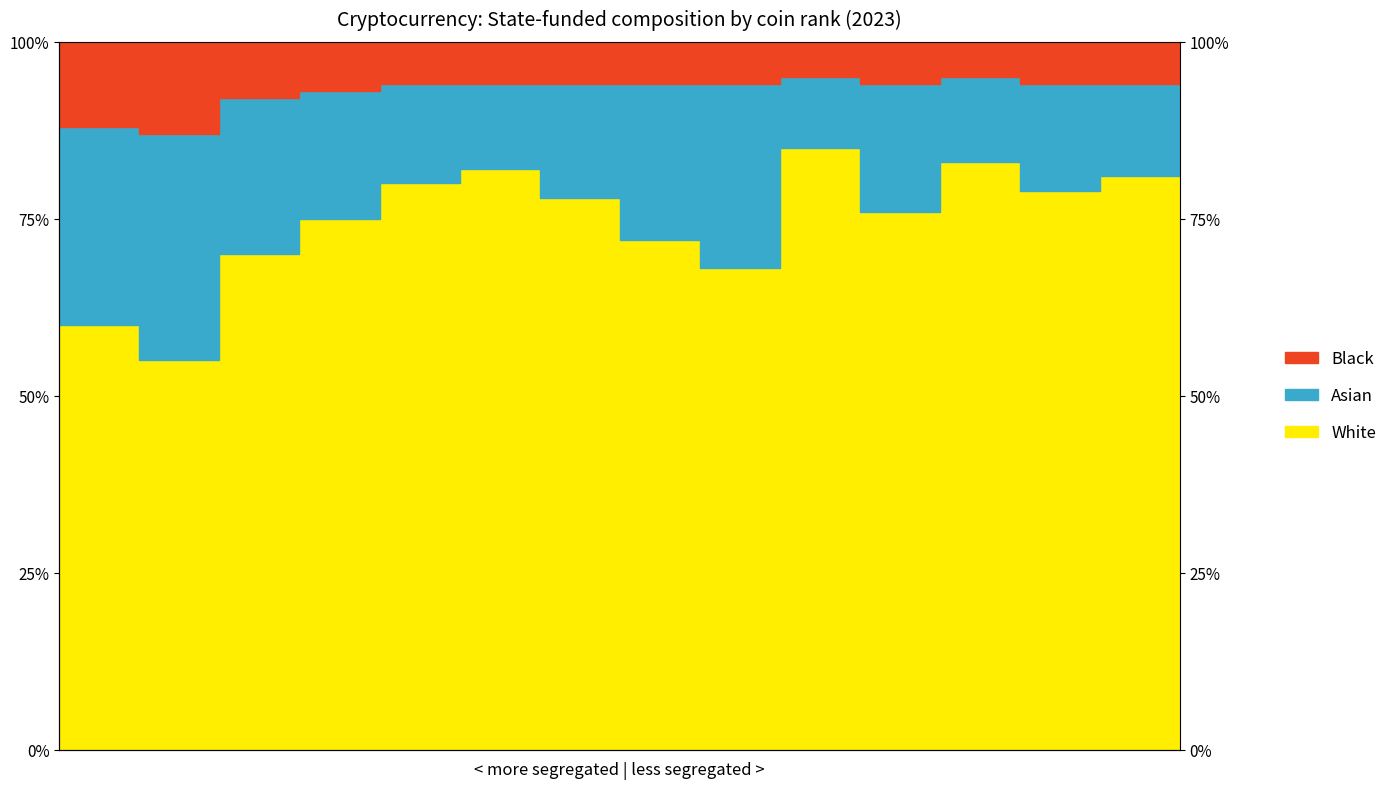

What is the greatest value displayed?

1.0